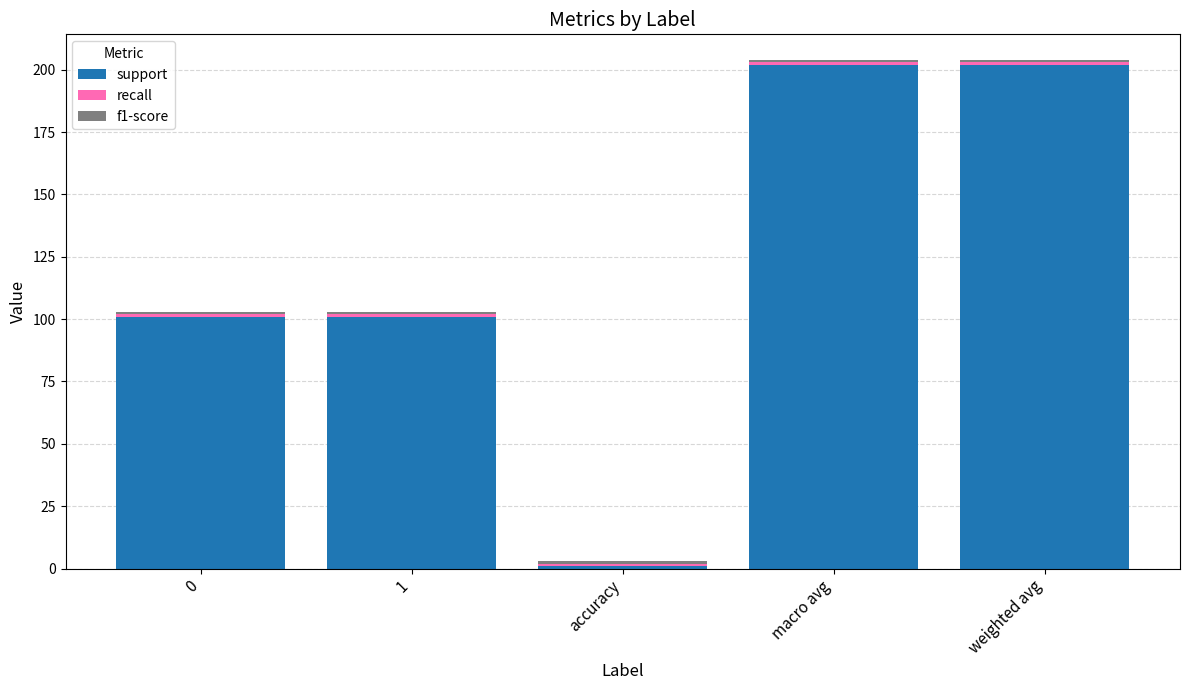

At which label does support reach its minimum?

accuracy